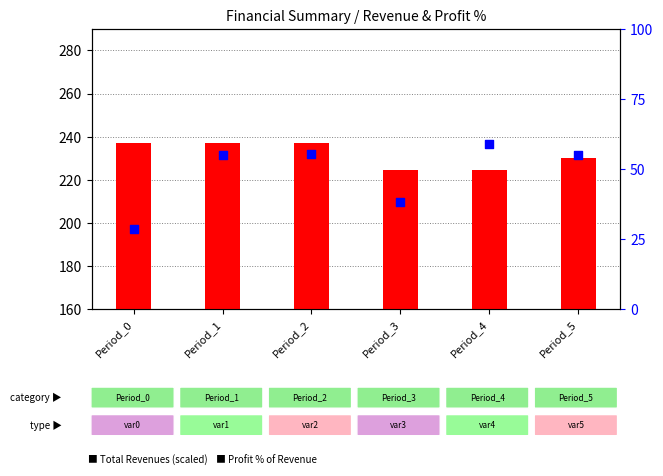

Which series has the largest Y range (max minus min)?

Profit % of Revenue